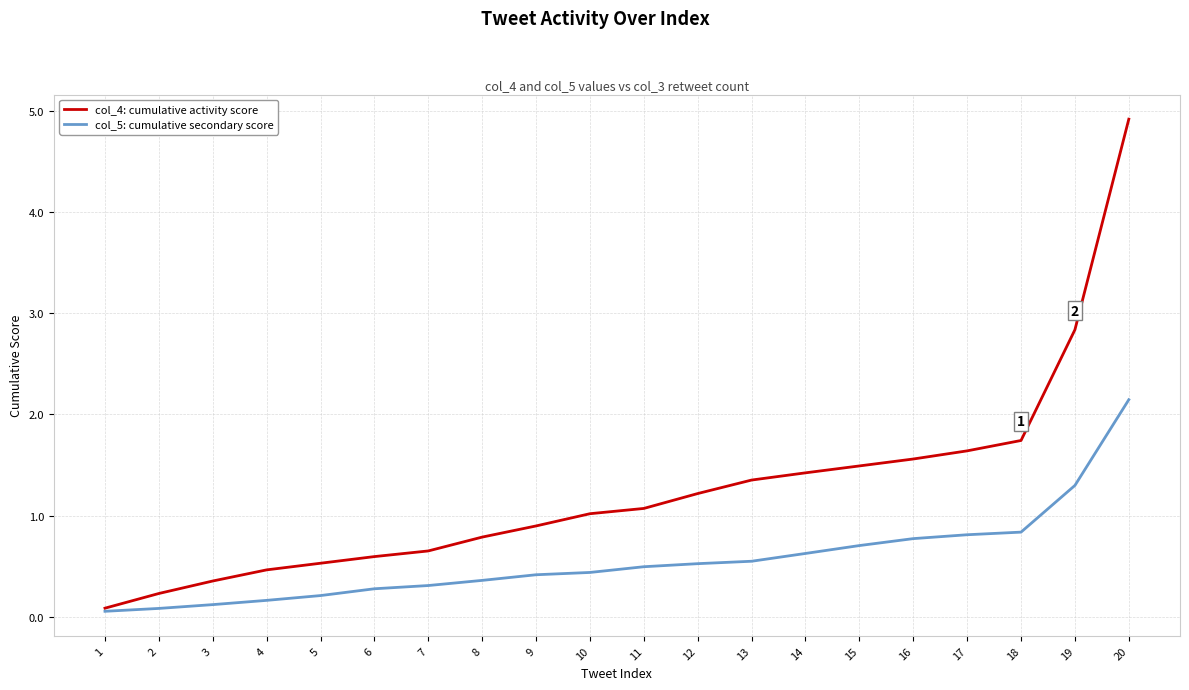

At how many categories does at least one series exceed 0?

20